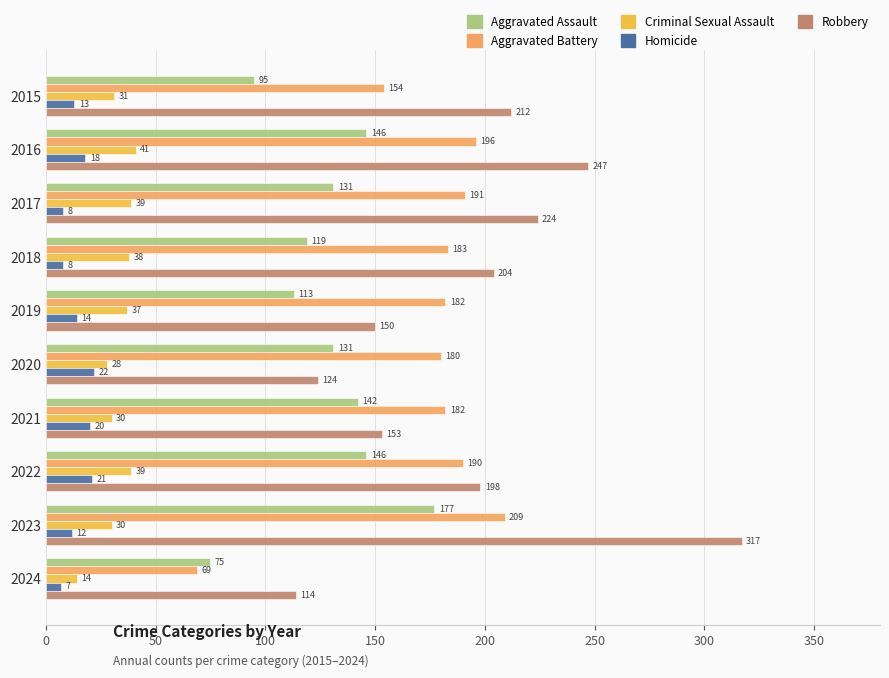

The Aggravated Battery series shows 96 at 2022. True or false?

False